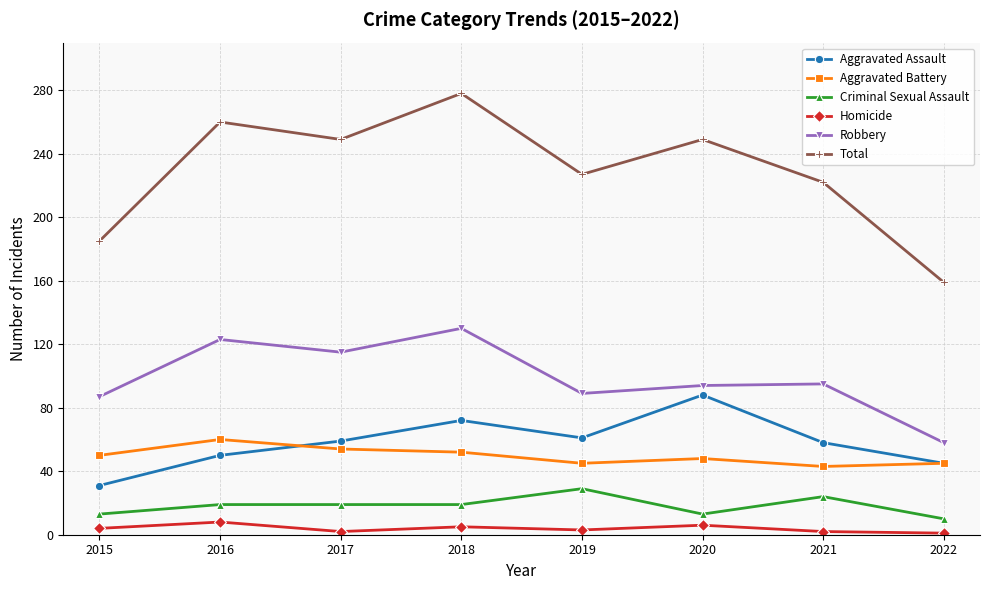

What is the highest value of the Aggravated Battery series?

60